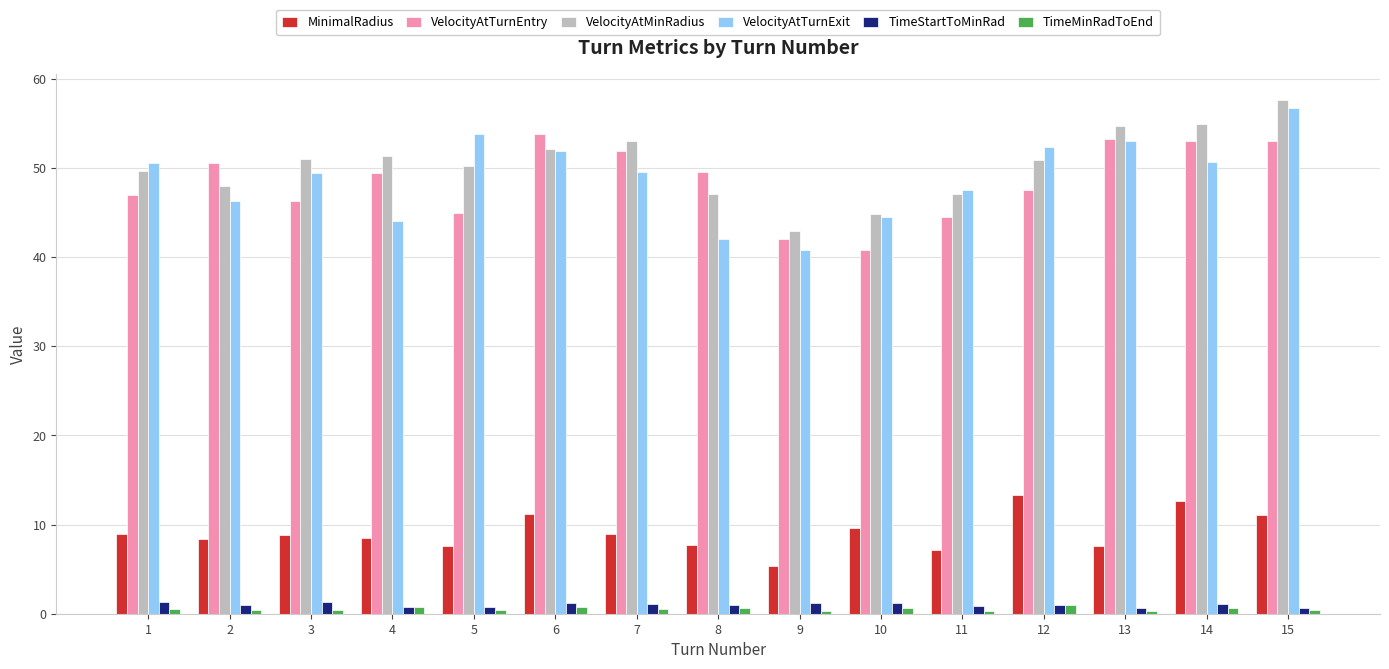

What is the value of the VelocityAtTurnEntry bar at the 11th from the left?

44.5